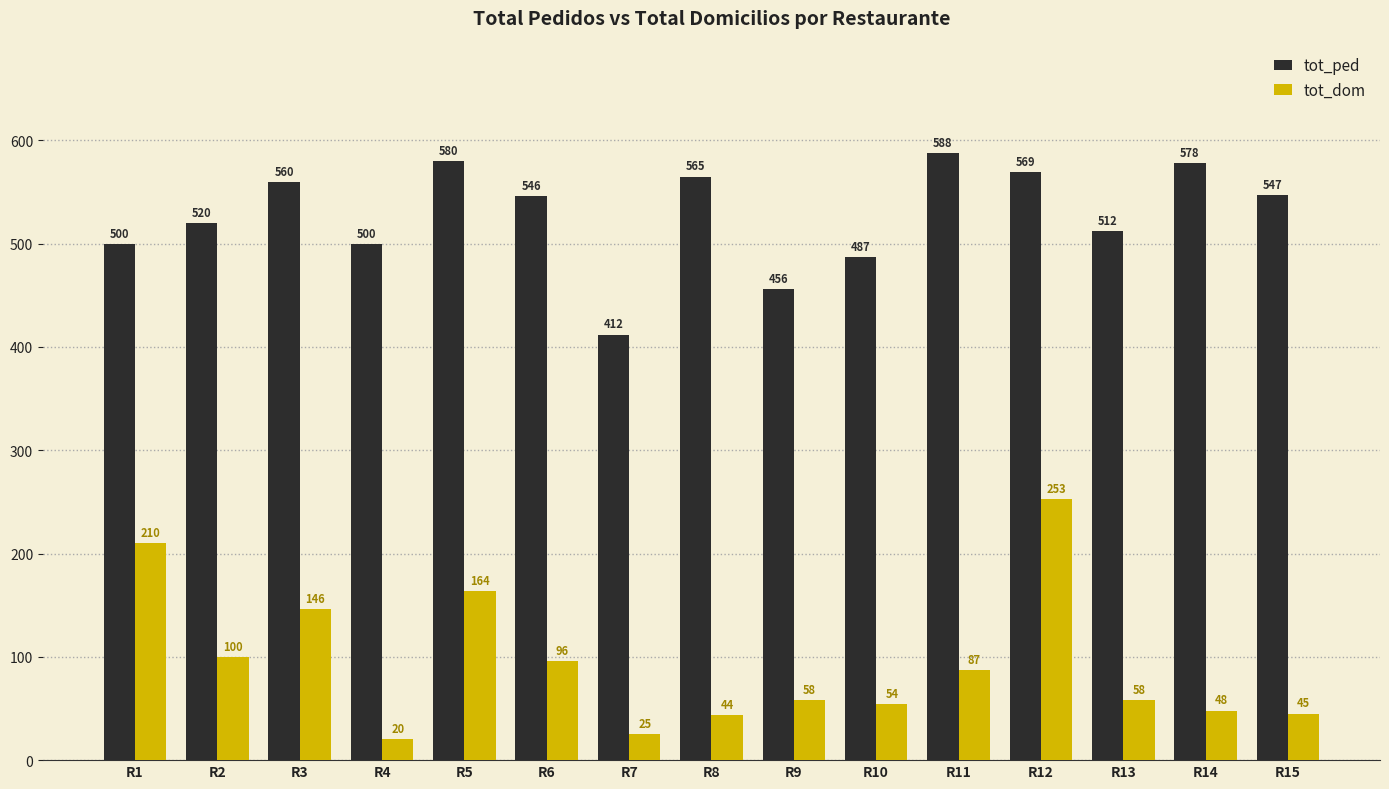

Reading left to right, extract all data points from this chart.

tot_ped: R1=500	R2=520	R3=560	R4=500	R5=580	R6=546	R7=412	R8=565	R9=456	R10=487	R11=588	R12=569	R13=512	R14=578	R15=547
tot_dom: R1=210	R2=100	R3=146	R4=20	R5=164	R6=96	R7=25	R8=44	R9=58	R10=54	R11=87	R12=253	R13=58	R14=48	R15=45